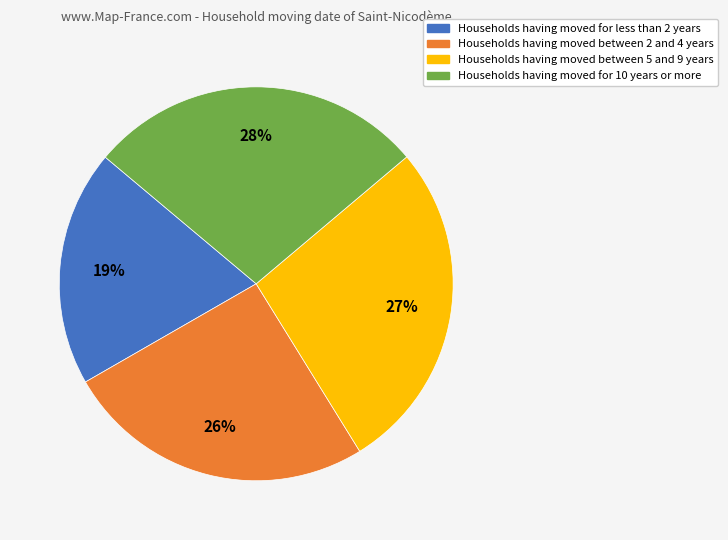

How many segments does this pie chart have?

4